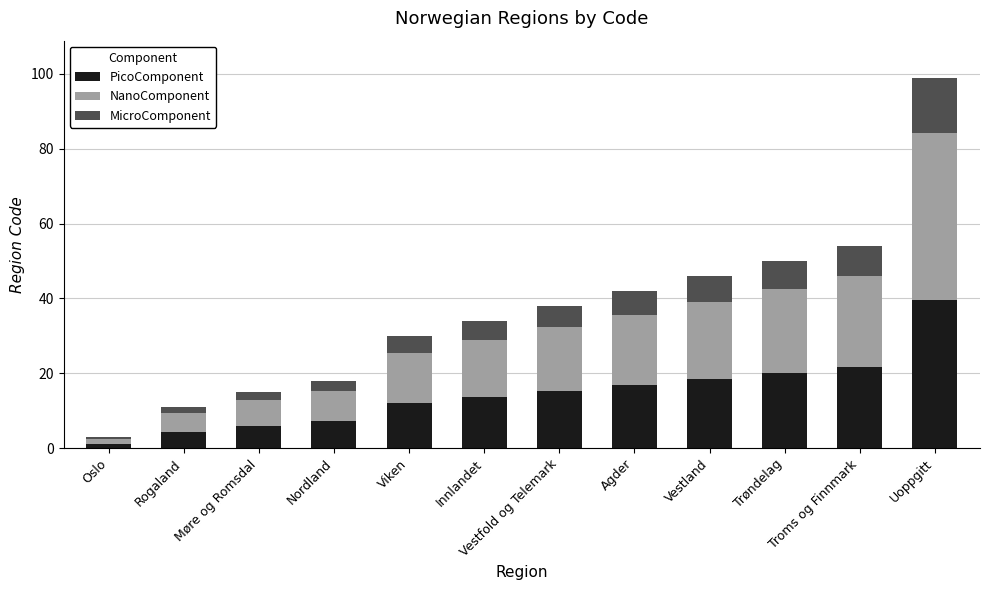

What is the difference between the PicoComponent values at Innlandet and Vestland?

4.8